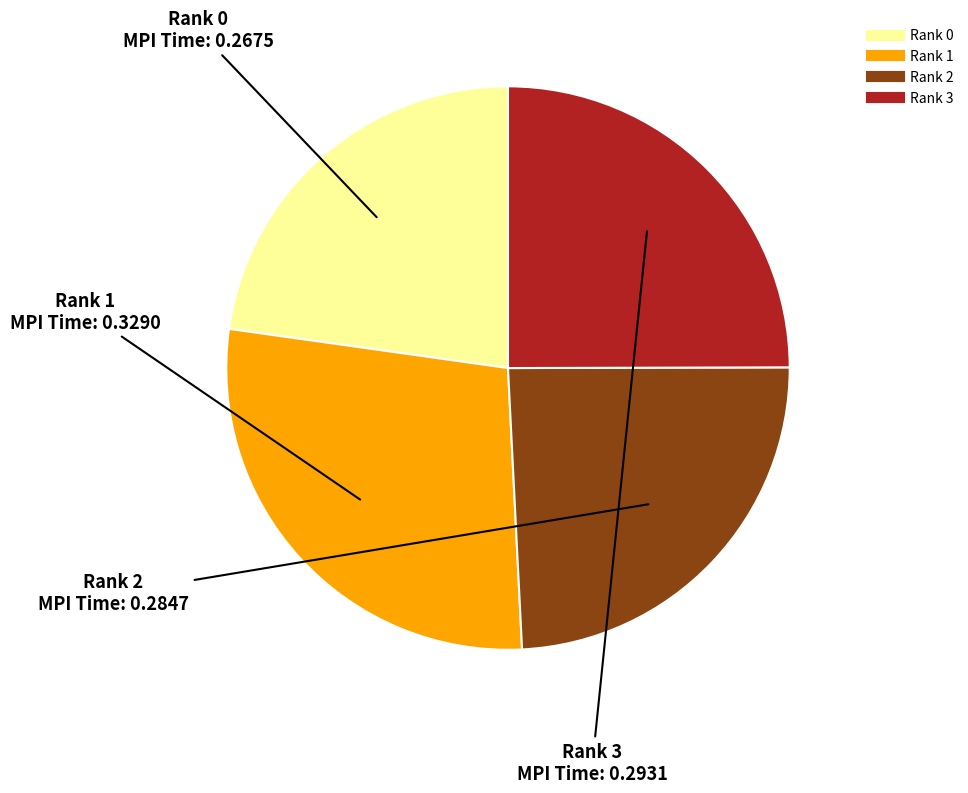

The Rank 2 slice represents 39% of the pie. True or false?

False